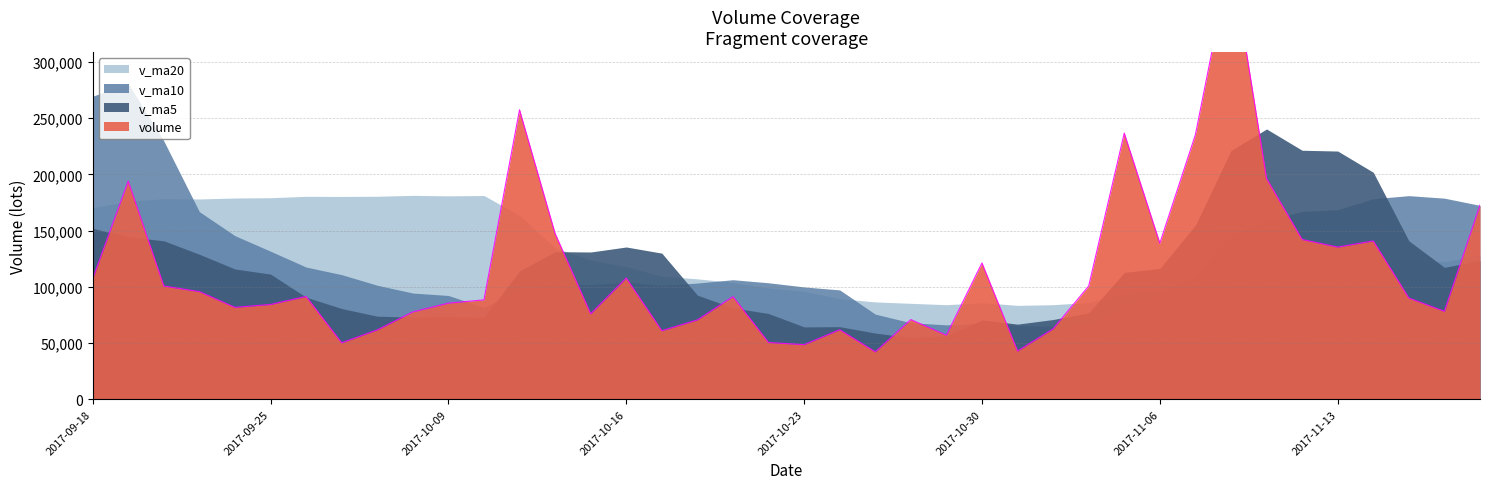

What is the average value of the v_ma20 series?

128413.8